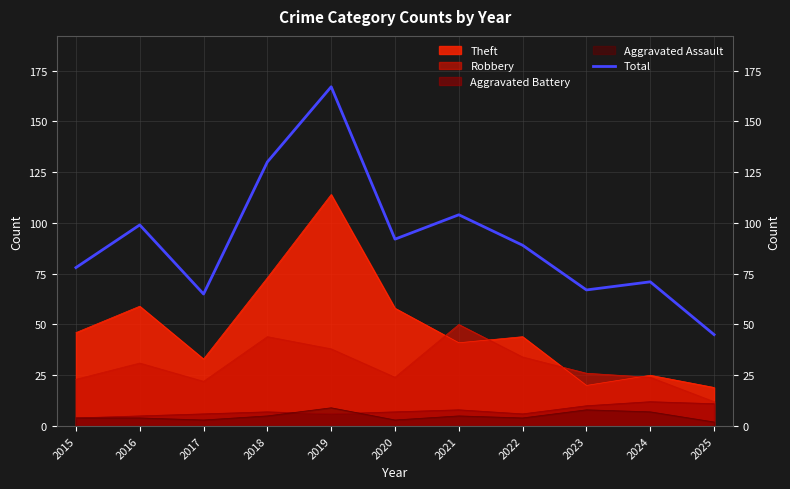

Reading left to right, what are all the values shown in this chart?

2015=78	2016=99	2017=65	2018=130	2019=167	2020=92	2021=104	2022=89	2023=67	2024=71	2025=45